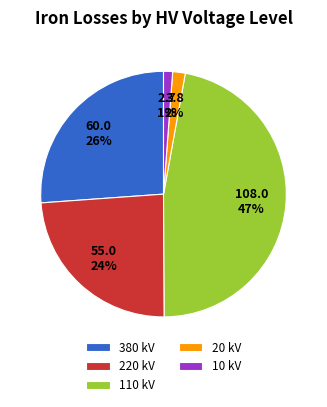

What percentage is the 10 kV slice, to the nearest percent?

1%